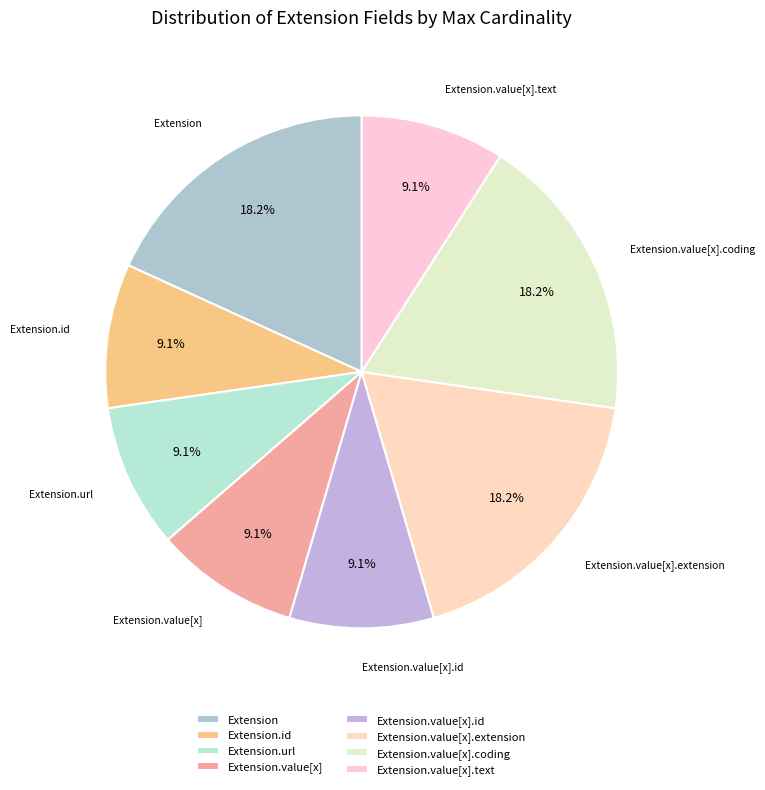

How much of the chart is everything except Extension.value[x]?

90.9%